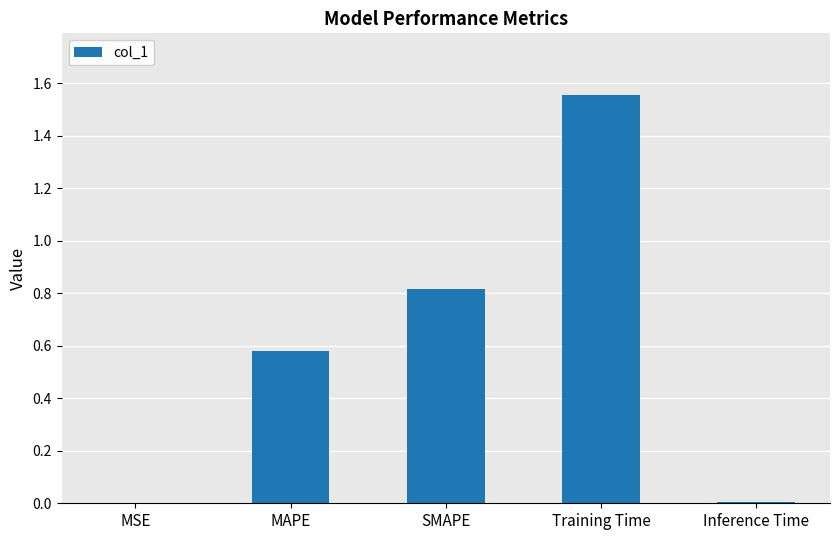

True or false: the data shows 0.8 at SMAPE.

True